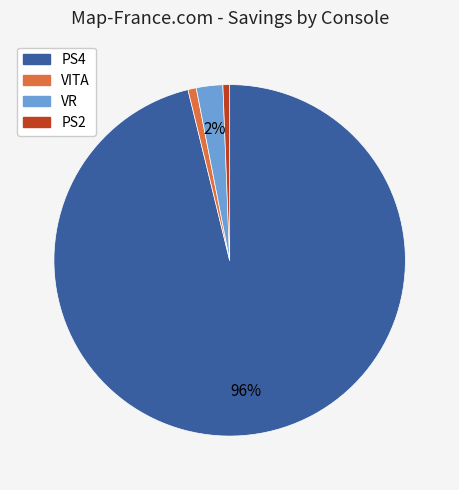

Is there a majority slice in this chart?

Yes